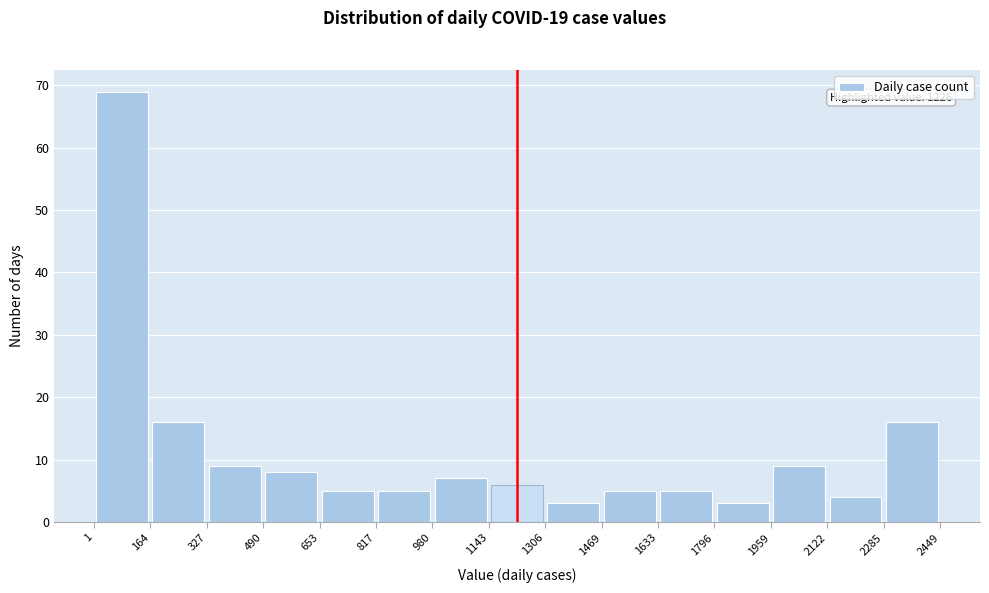

Over which range of the x-axis is the bar tallest?

1 to 164